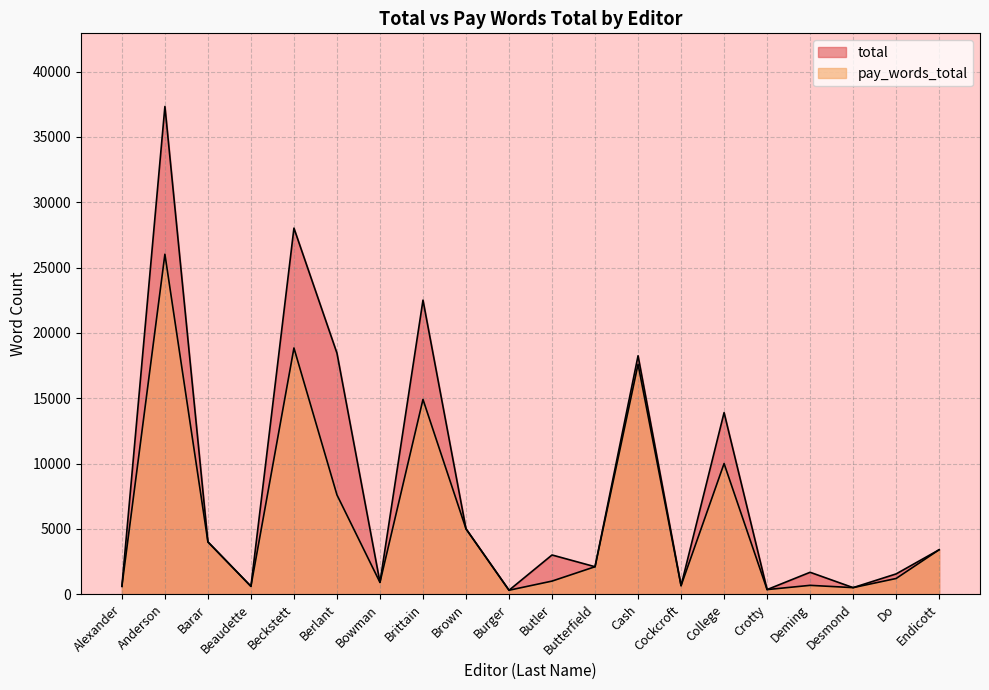

Reading left to right, transcribe all the data shown in this chart.

total: 600	37335	4000	600	28022	18450	900	22509	5000	300	3000	2100	18250	650	13900	350	1675	500	1550	3400
pay_words_total: 600	26025	4000	600	18847	7600	900	14909	5000	300	1000	2100	17600	650	10000	350	675	500	1200	3400